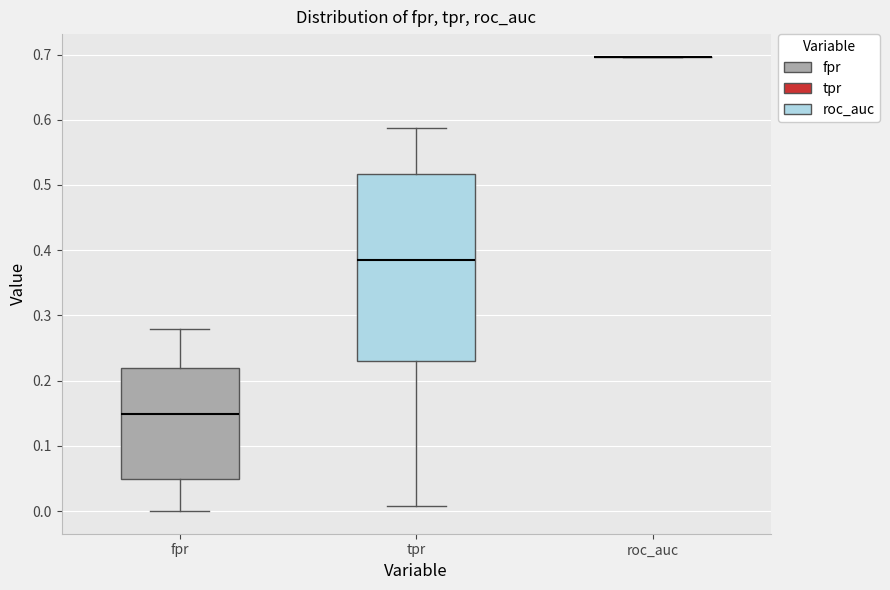

Reading left to right, transcribe this box plot: for each box, give where its median line is, the range the box spans, and where its two whiskers end, as read against the y-axis. The values are not printed on the chart, so give them approximately, as read against the axis.

fpr: median 0.15, box 0.05 to 0.22, whiskers 0.00 to 0.28
tpr: median 0.38, box 0.23 to 0.52, whiskers 0.01 to 0.59
roc_auc: box collapsed to a line at 0.70, whiskers 0.70 to 0.70